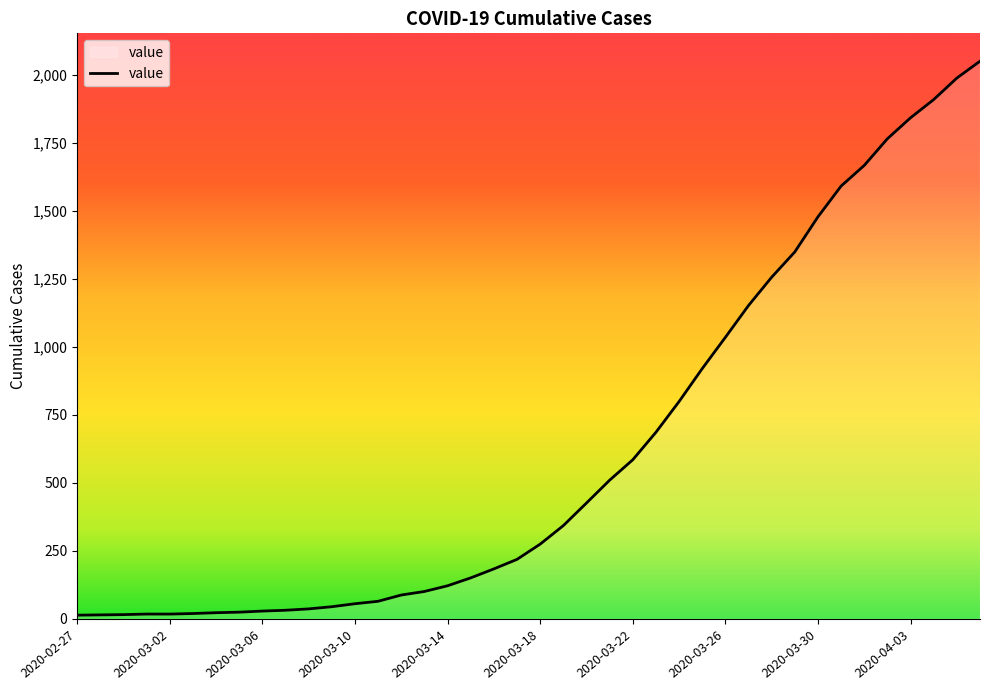

What is the difference between the maximum and minimum values?

2036